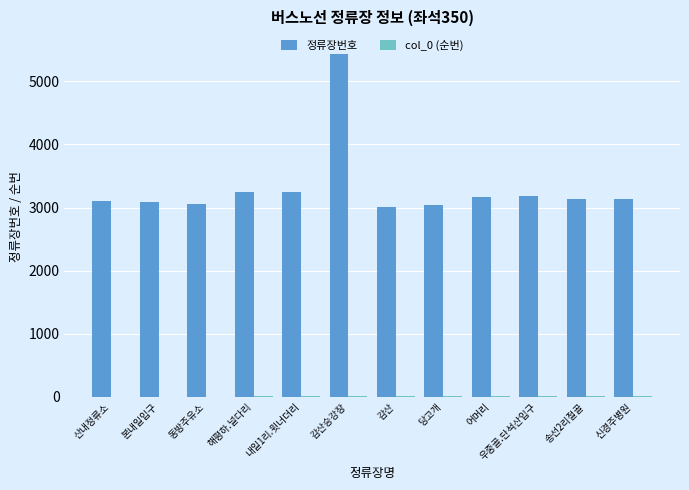

Which series has the widest spread of values?

정류장번호